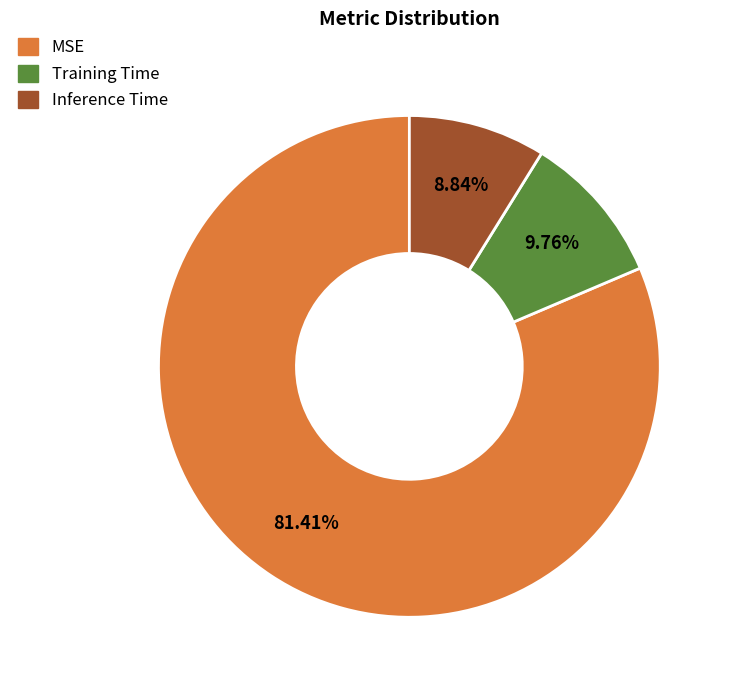

How much of the chart is everything except MSE?

18.6%